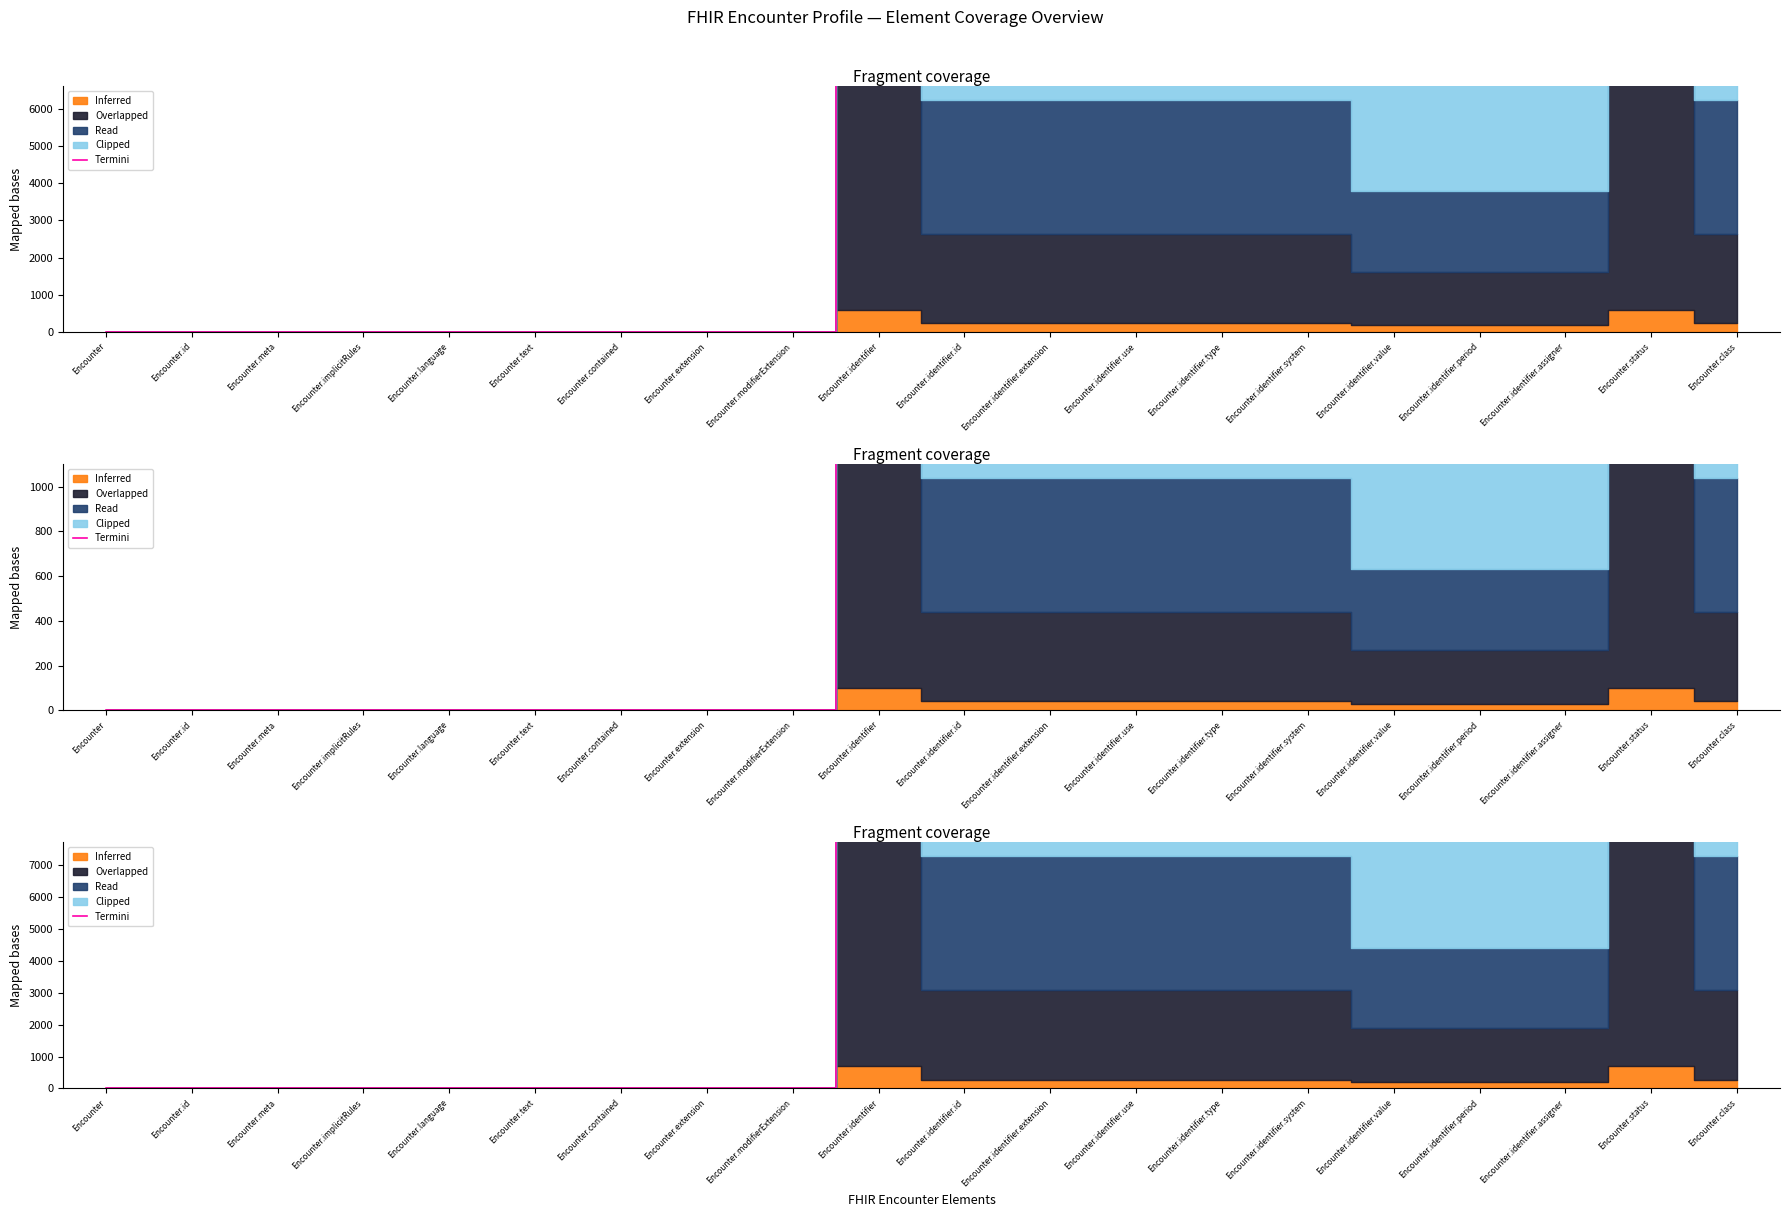

Does the chart display data point markers on the line(s)?

No